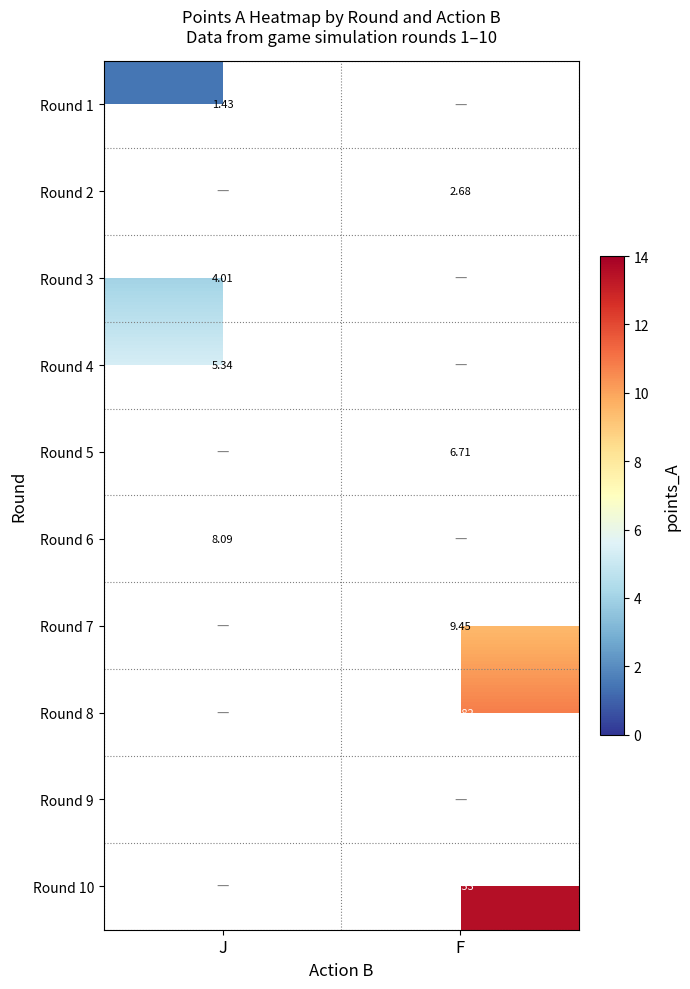

Which has a higher value, J or F?

F